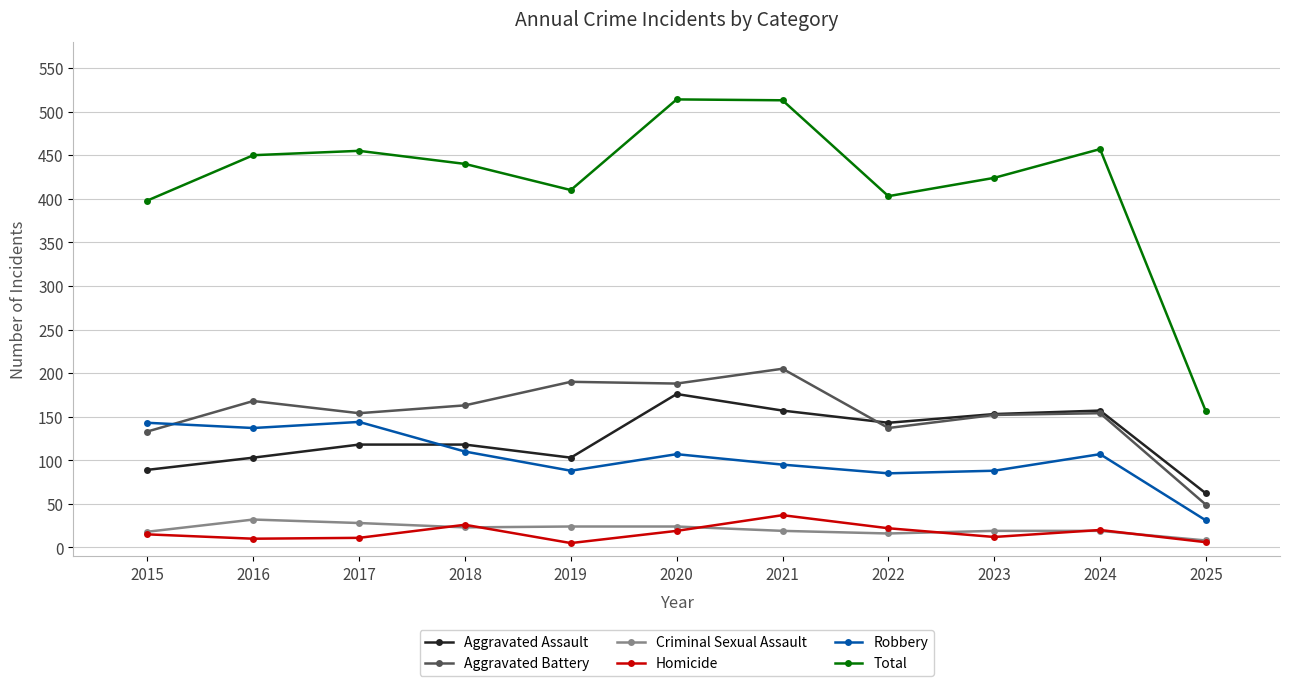

At which label does Aggravated Battery reach its minimum?

2025